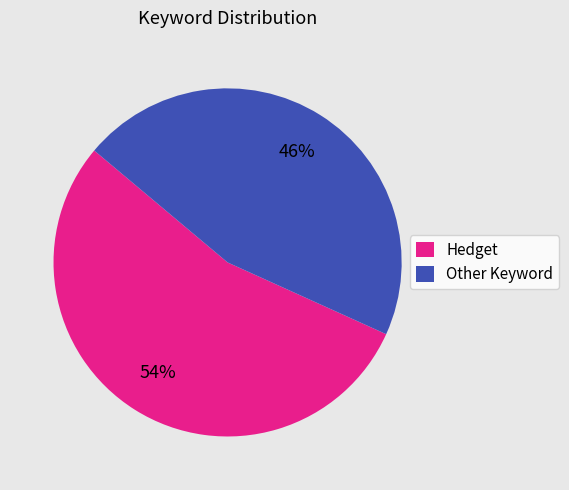

Which slice is the smallest?

Other